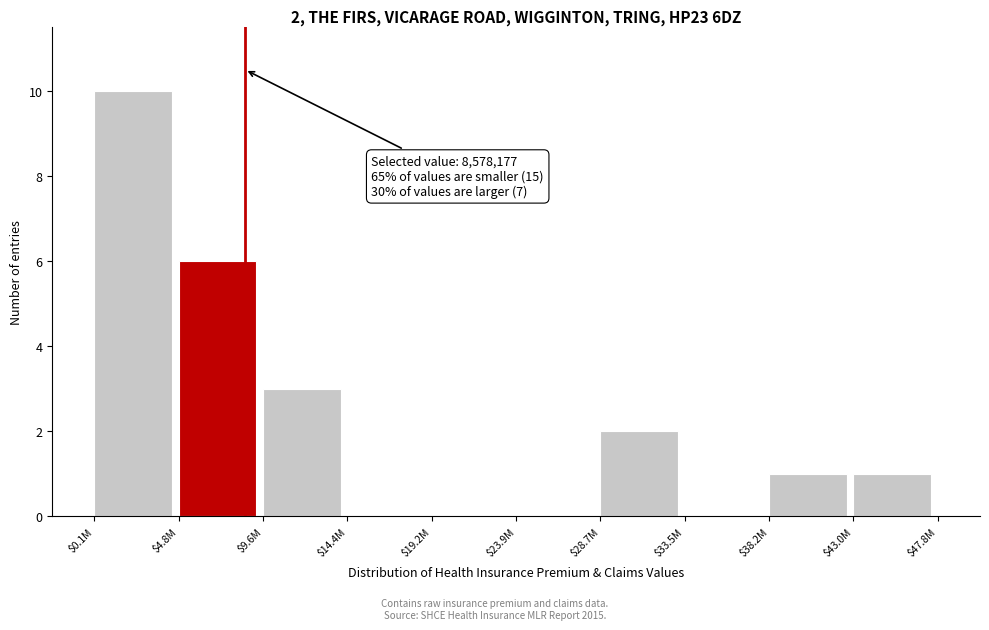

Where is the data nearest to the value 5?

$4.8M